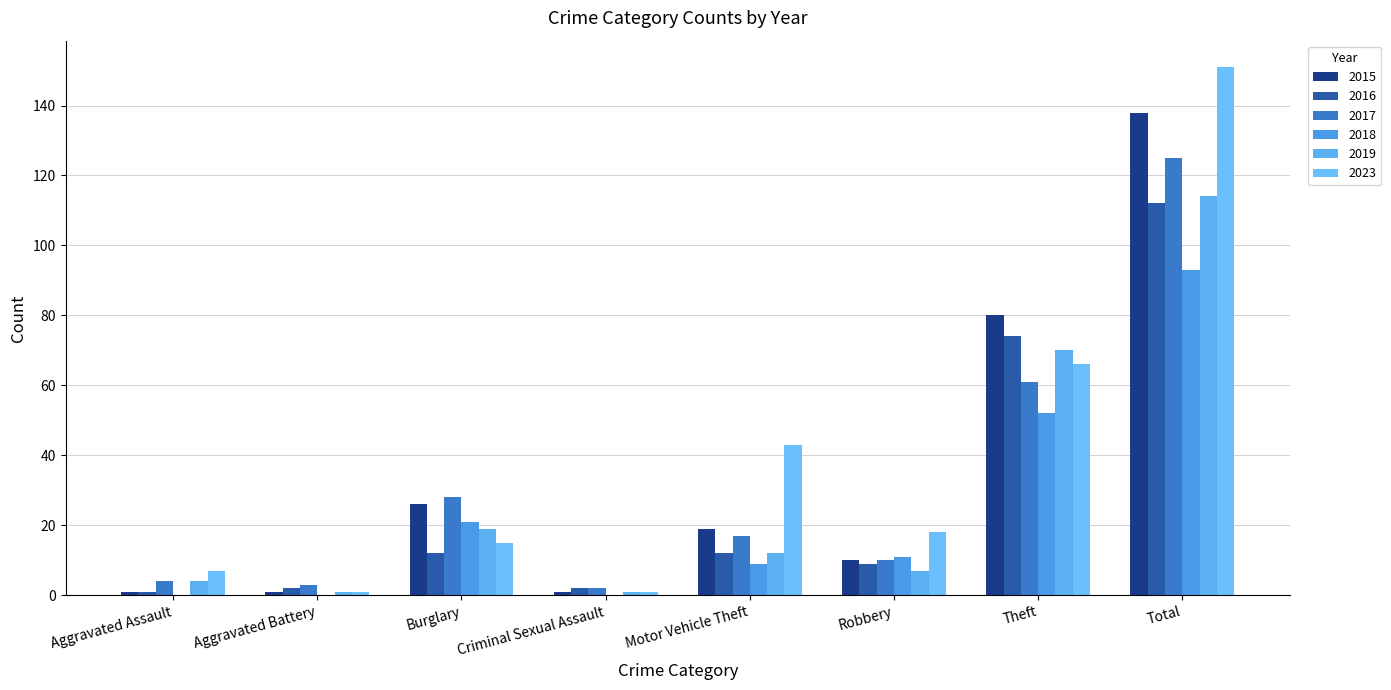

What is the value of the 2017 bar at the 2nd from the left?

3